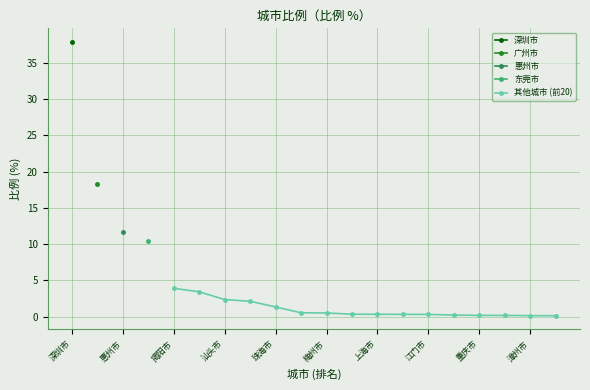

True or false: 其他城市 (前20) has a value of 2.0 at 揭阳市.

False